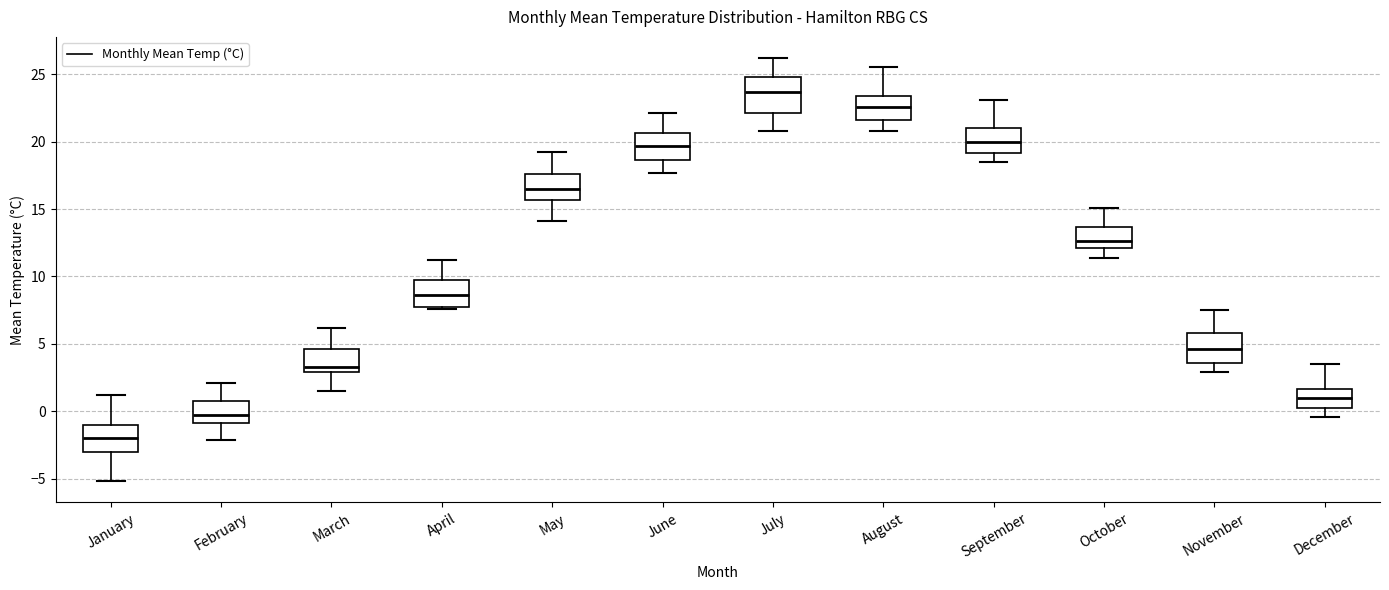

Where is the upper edge of the box for May on the y-axis? The values are not printed on the chart, so give them approximately, as read against the axis.

17.5